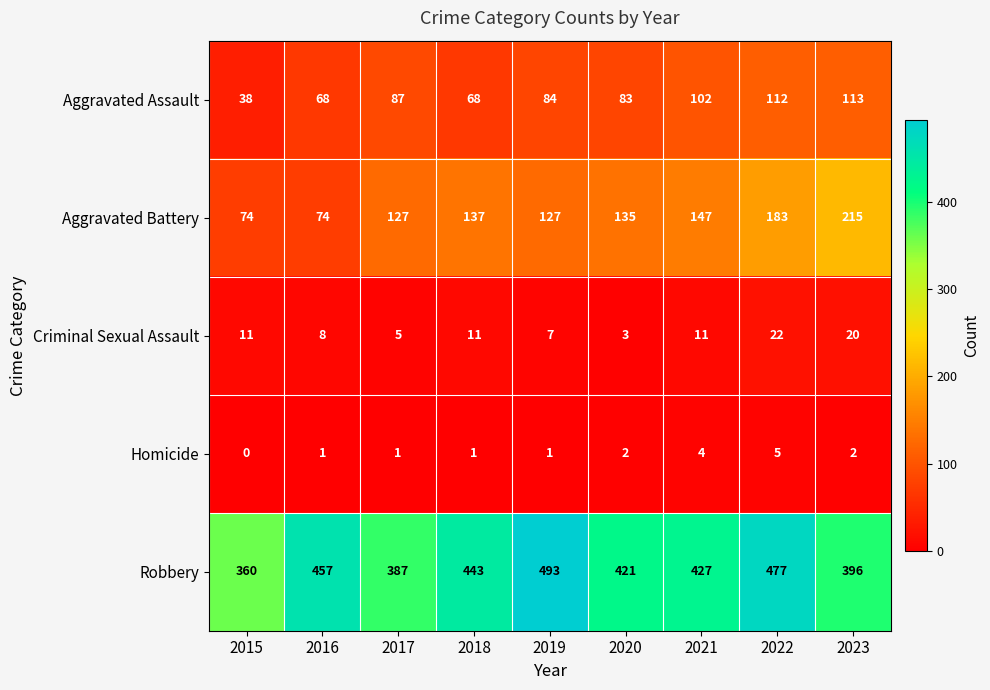

Count the number of categories in the chart.

9